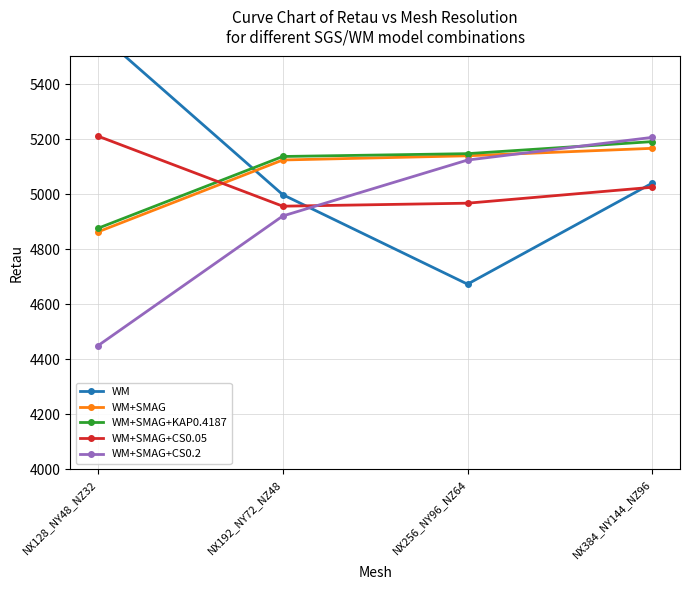

Rank the categories by WM value from highest to lowest.

NX128_NY48_NZ32, NX384_NY144_NZ96, NX192_NY72_NZ48, NX256_NY96_NZ64